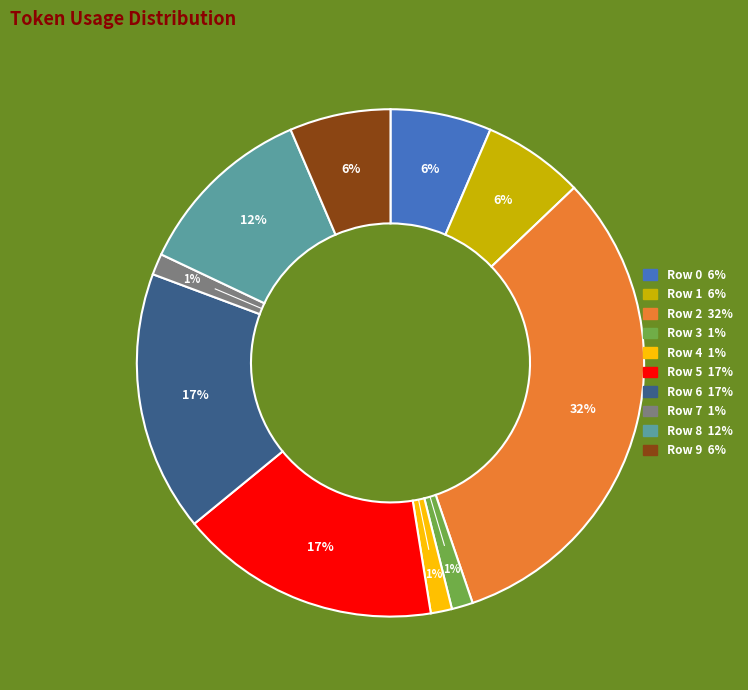

Approximately how many times larger is the value at Row 1 compared to Row 5?

0.4